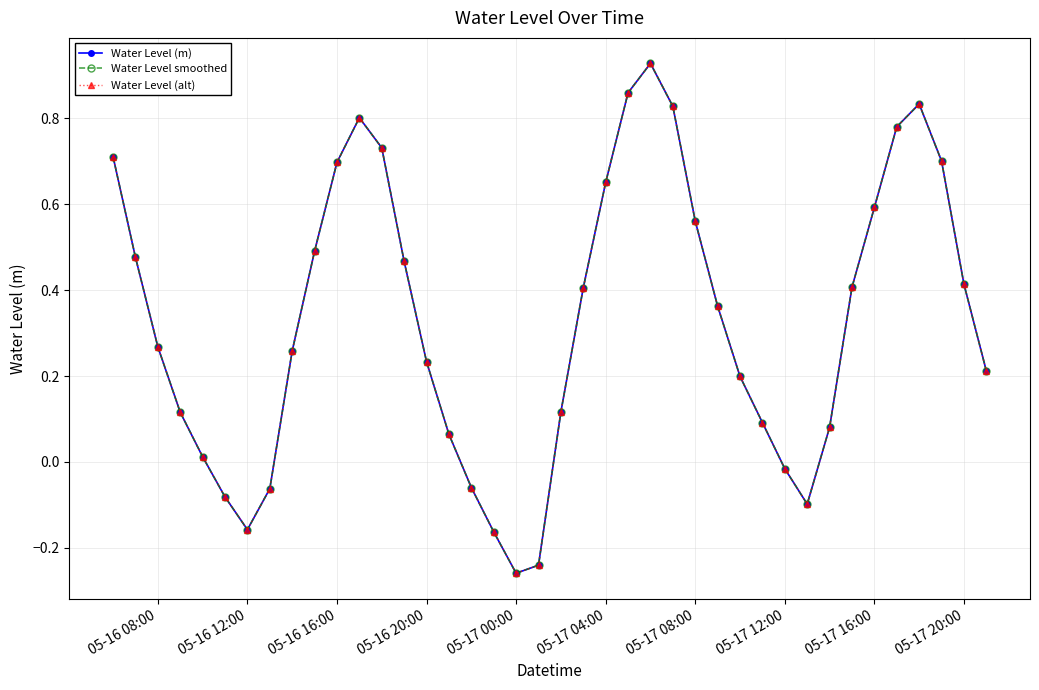

How many lines are shown in the chart?

3